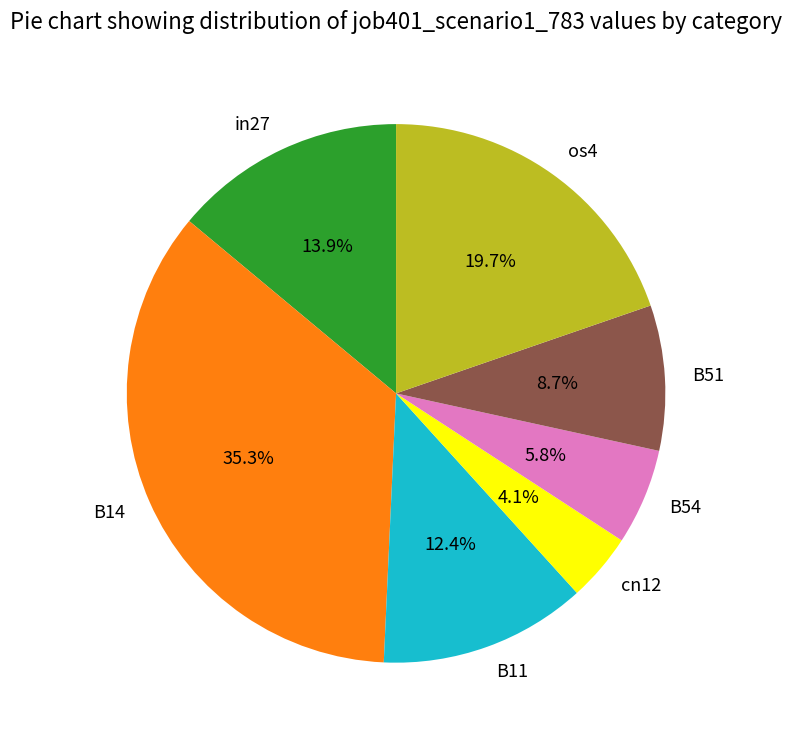

Which slice is the smallest?

cn12